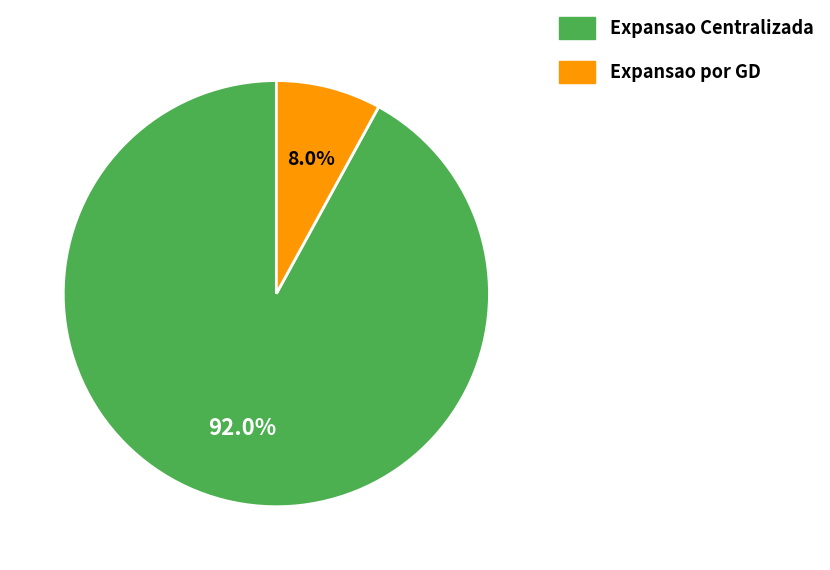

To the nearest percent, what is the combined percentage of Expansao Centralizada and Expansao por GD?

100%